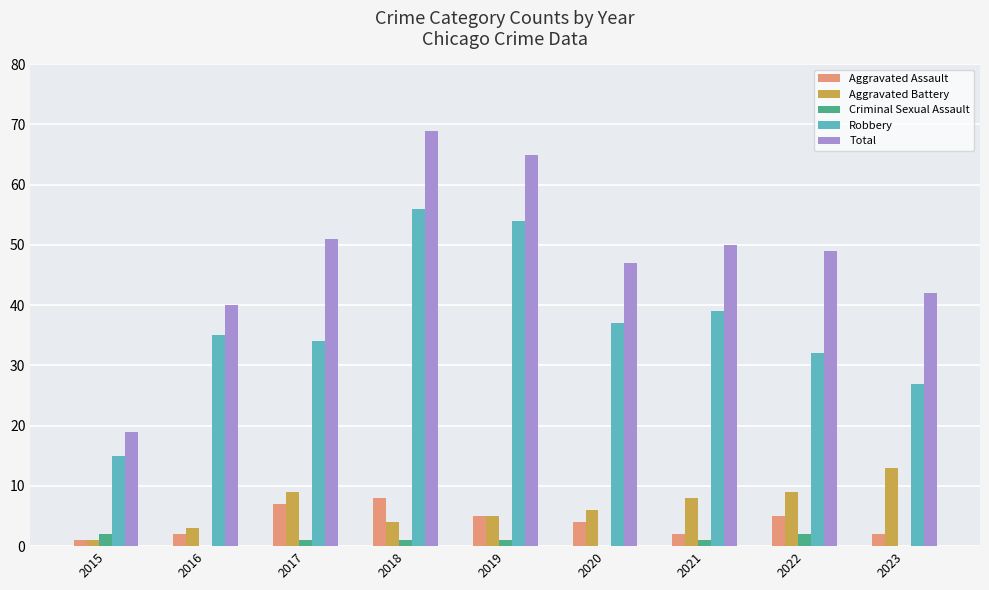

Reading left to right, list all the values displayed in this chart.

Aggravated Assault: 2015=1	2016=2	2017=7	2018=8	2019=5	2020=4	2021=2	2022=5	2023=2
Aggravated Battery: 2015=1	2016=3	2017=9	2018=4	2019=5	2020=6	2021=8	2022=9	2023=13
Criminal Sexual Assault: 2015=2	2016=0	2017=1	2018=1	2019=1	2020=0	2021=1	2022=2	2023=0
Robbery: 2015=15	2016=35	2017=34	2018=56	2019=54	2020=37	2021=39	2022=32	2023=27
Total: 2015=19	2016=40	2017=51	2018=69	2019=65	2020=47	2021=50	2022=49	2023=42